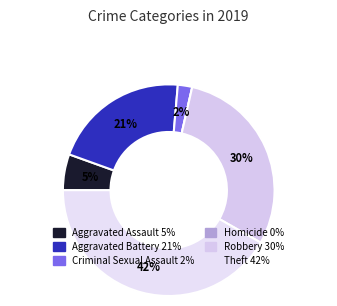

Which category has the smallest portion of the pie?

Homicide